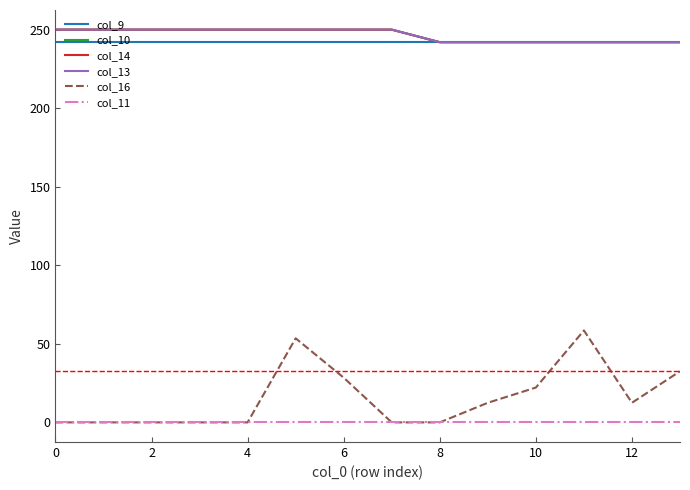

What is the sum of all col_13 values?

3452.0